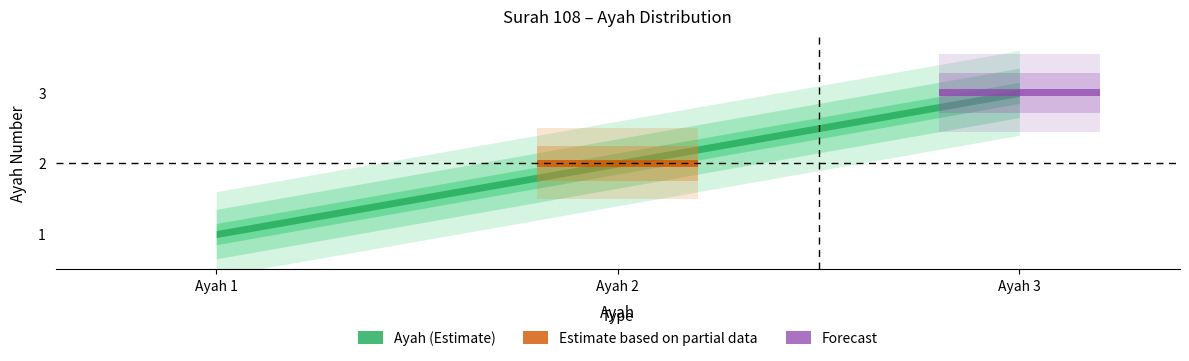

How many values are below 2?

1